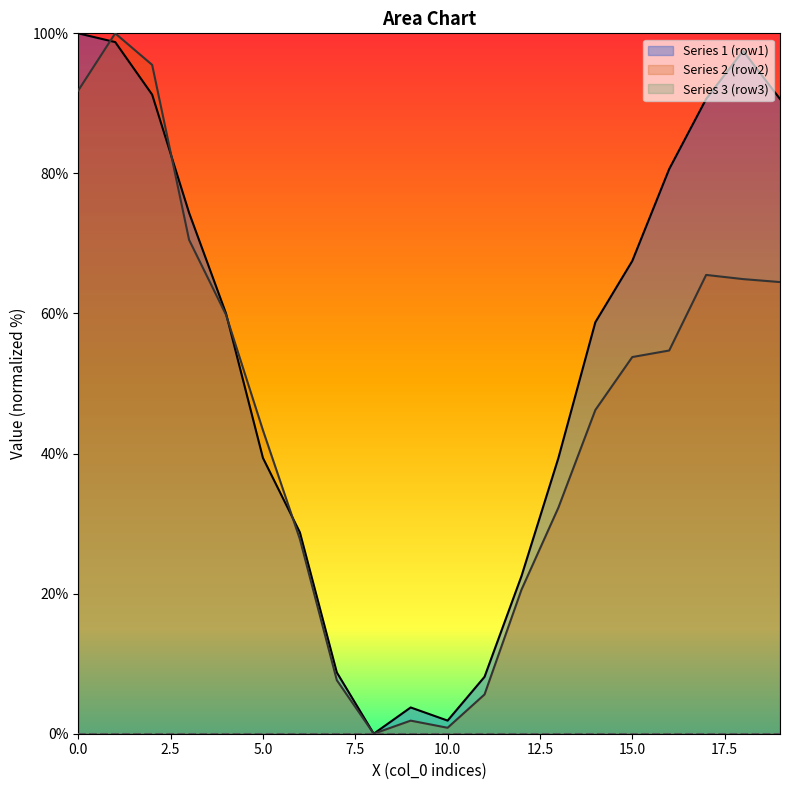

True or false: Series 1 (row1) has a value of 0.9 at 10.

False